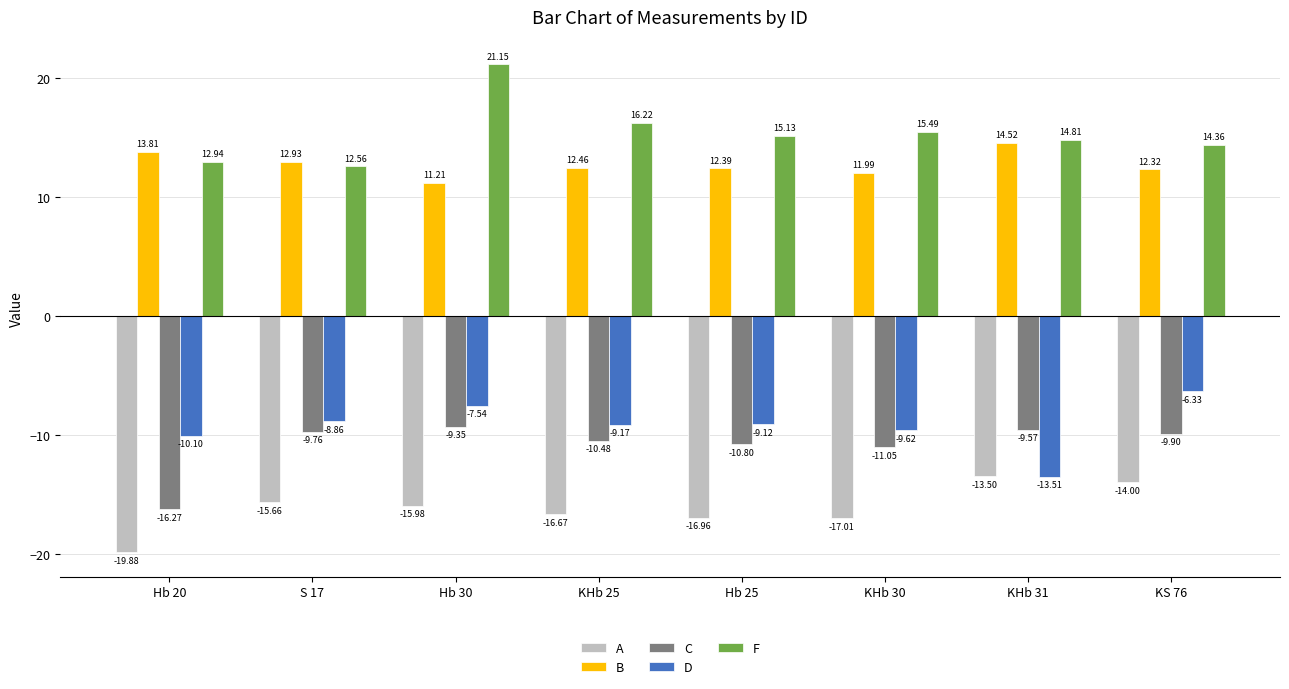

What position from the left is Hb 20?

1